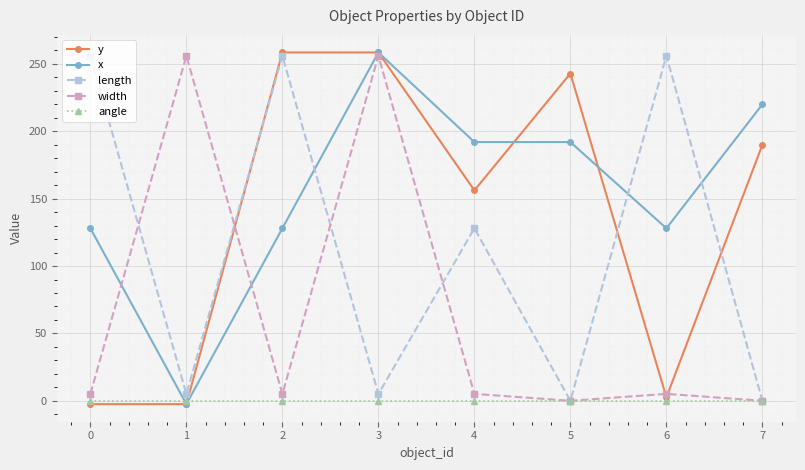

What are all the series names shown in the legend?

y, x, length, width, angle